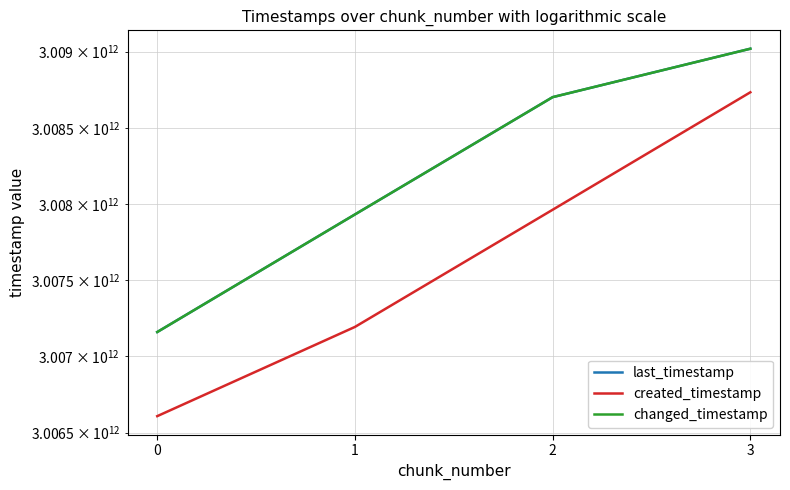

What is the sum of the changed_timestamp values at 2 and 0?

6015860870787